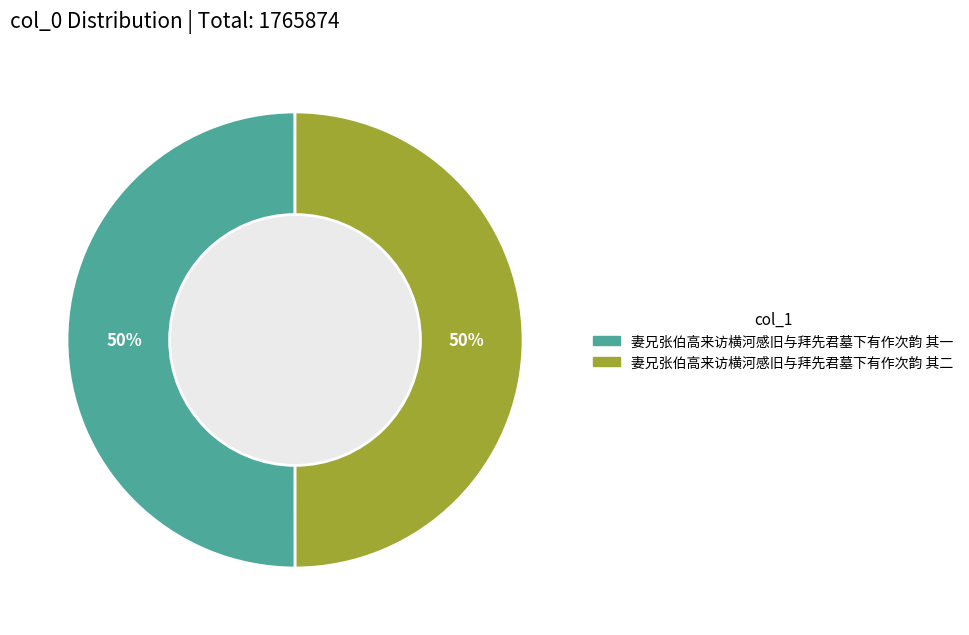

True or false: 妻兄张伯高来访横河感旧与拜先君墓下有作次韵 其一 accounts for 41% of the total.

False